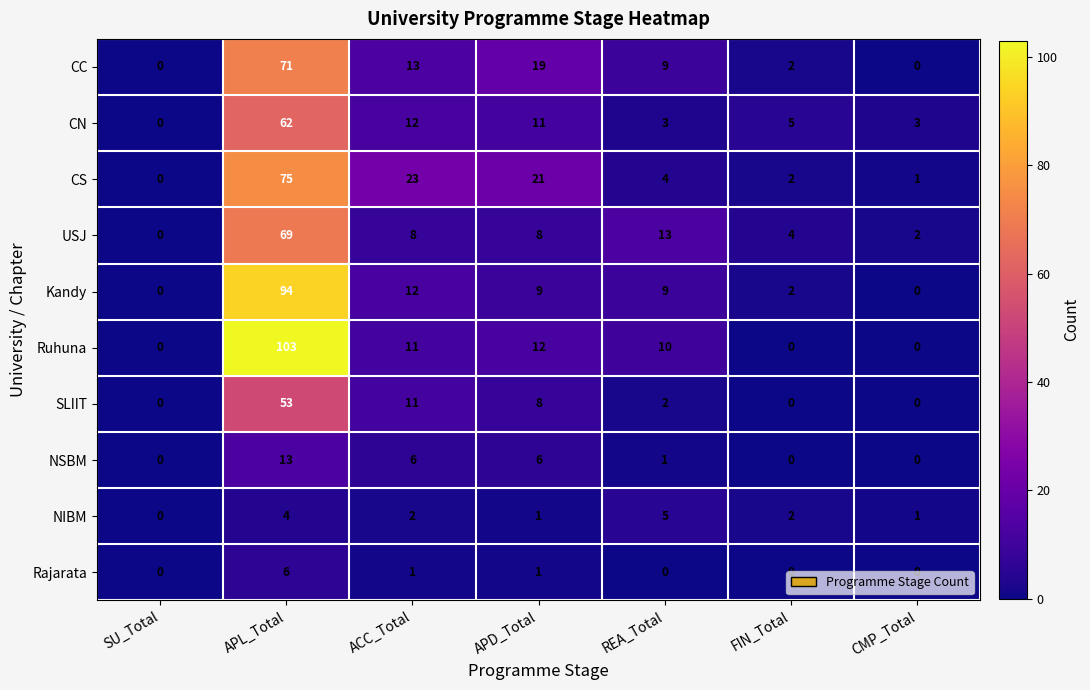

Which series has the largest total across all categories?

Ruhuna